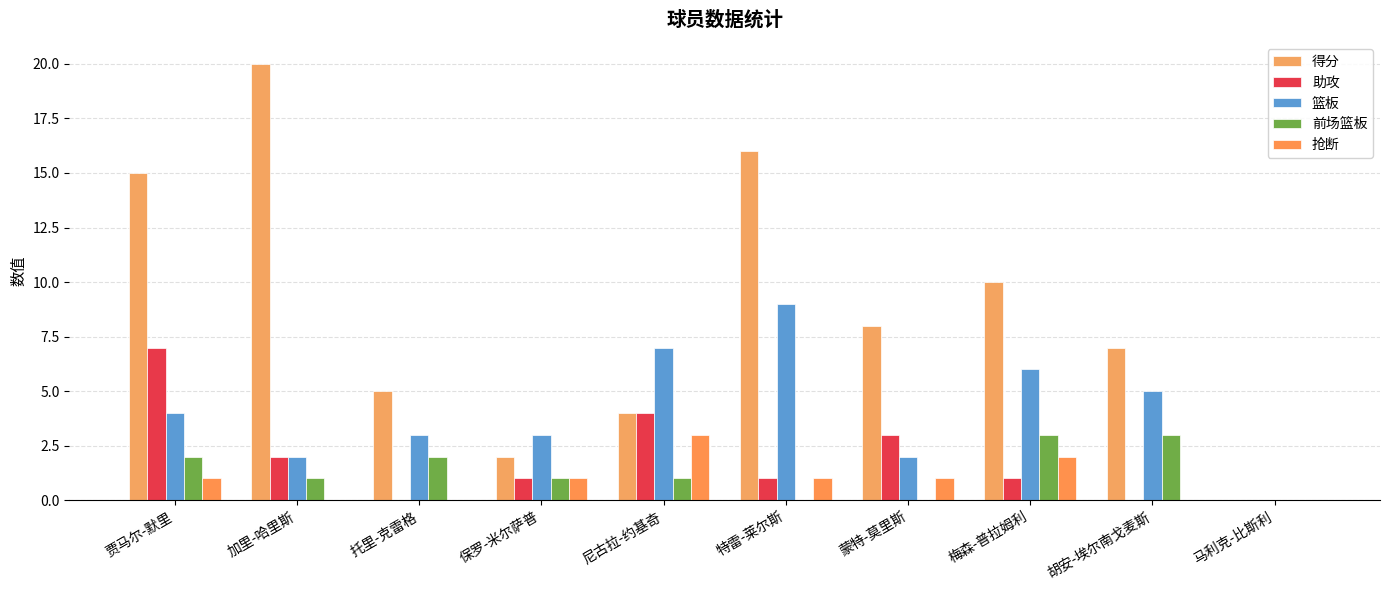

Is the value of 篮板 at 托里-克雷格 greater than the value of 得分 at 蒙特-莫里斯?

No